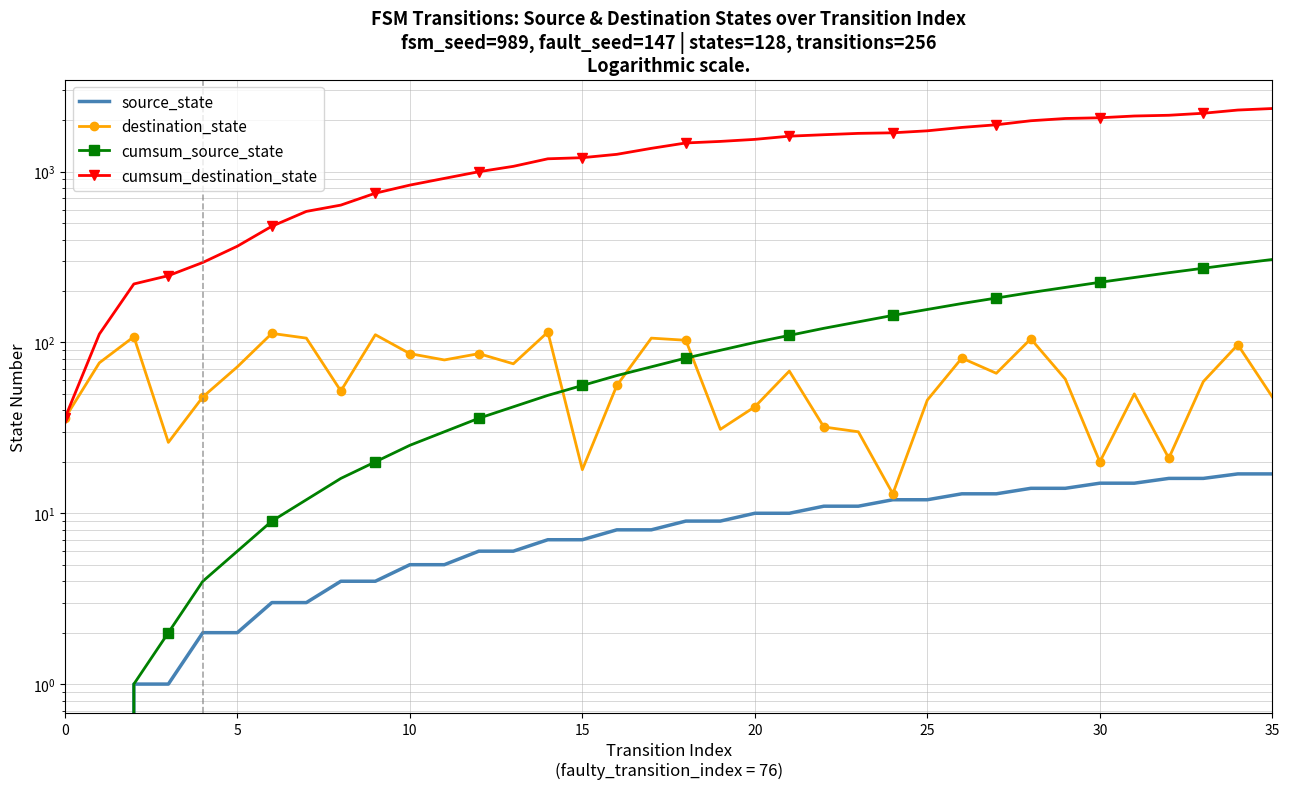

How many data points does each series have?

36